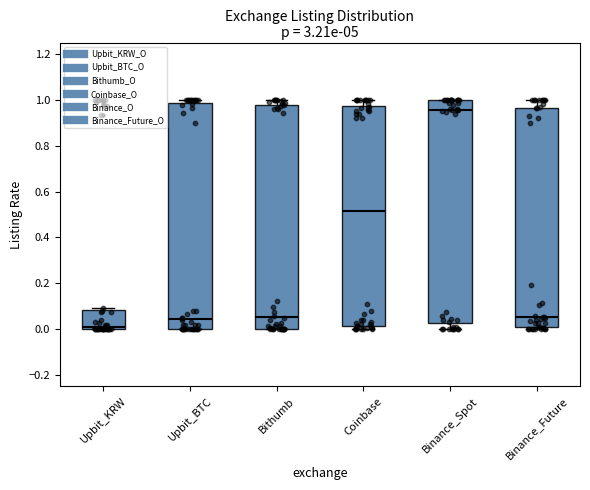

Which box has the lowest median line?

Upbit_KRW